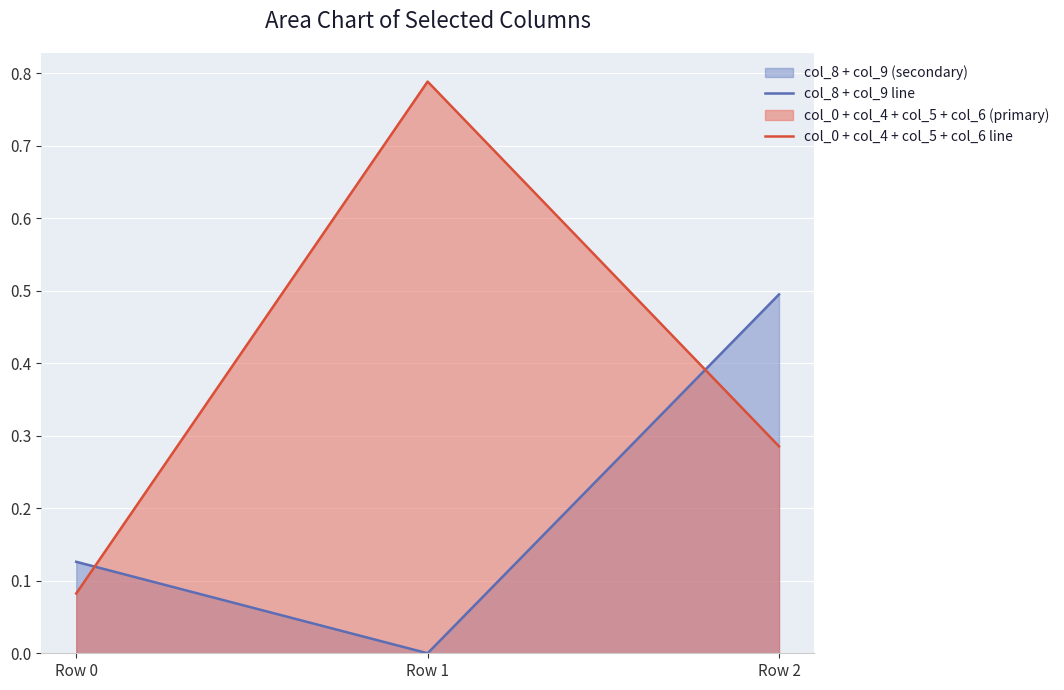

Which category has the highest value in the col_0 + col_4 + col_5 + col_6 line series?

Row 1